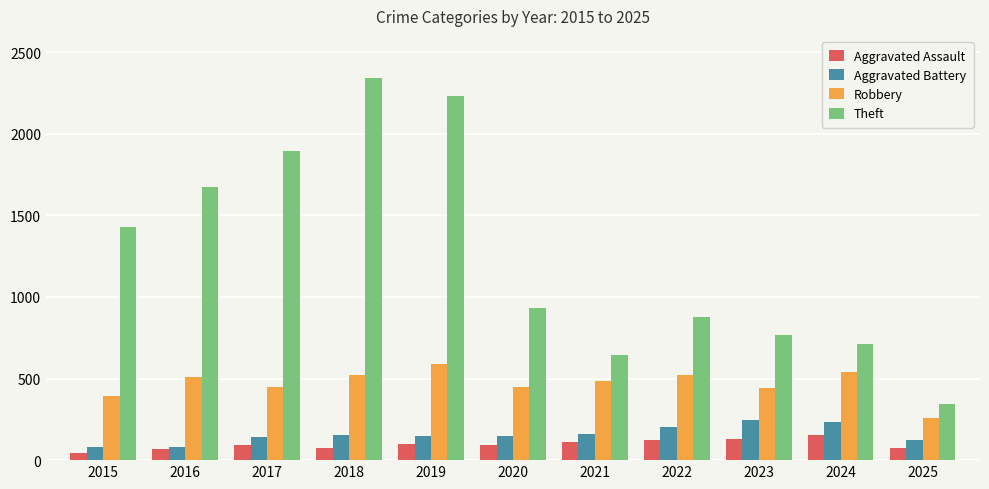

What is the sum of the Aggravated Assault values at 2016 and 2023?

201